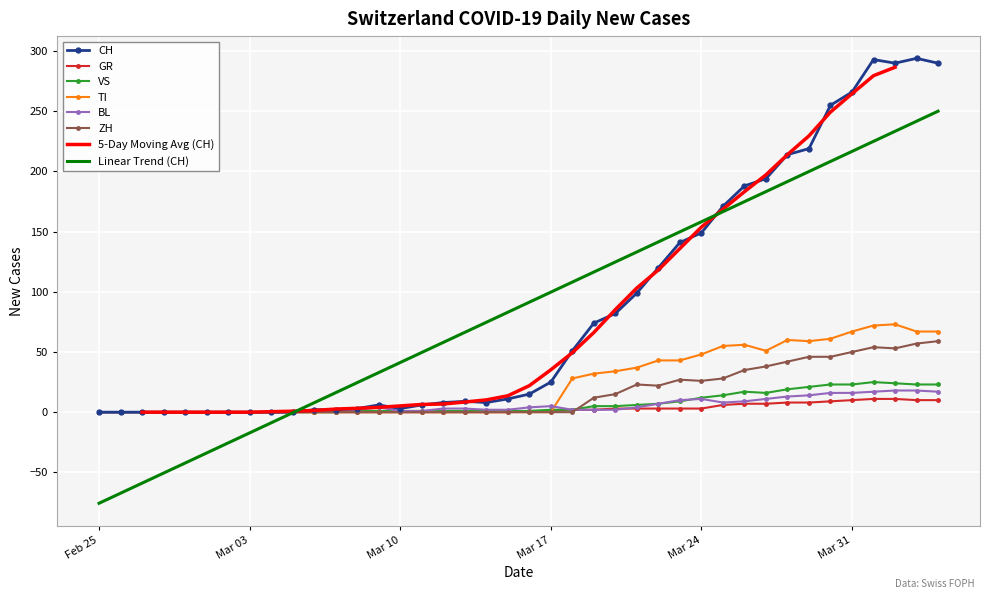

True or false: CH and GR intersect in this chart.

False